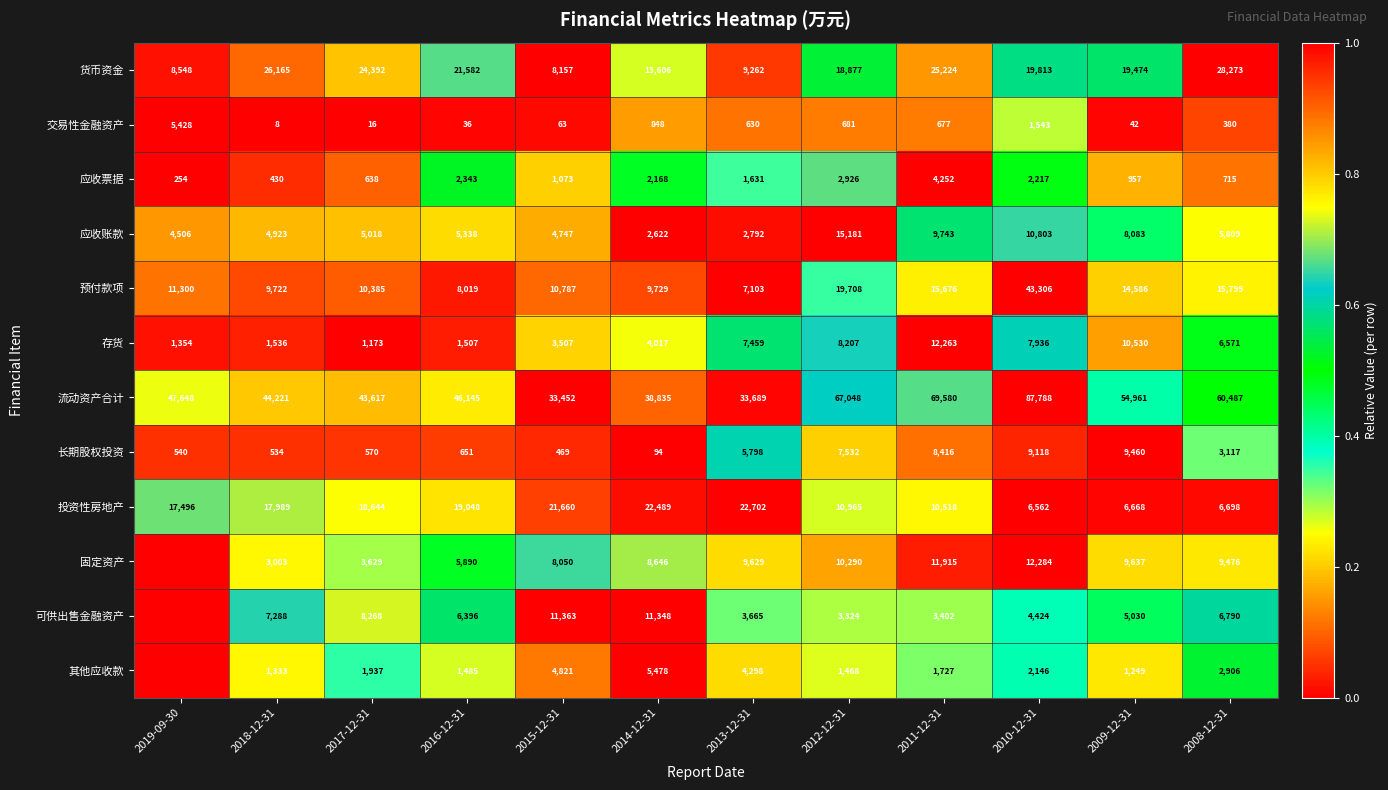

Which has a higher value, 2016-12-31 or 2019-09-30?

2016-12-31